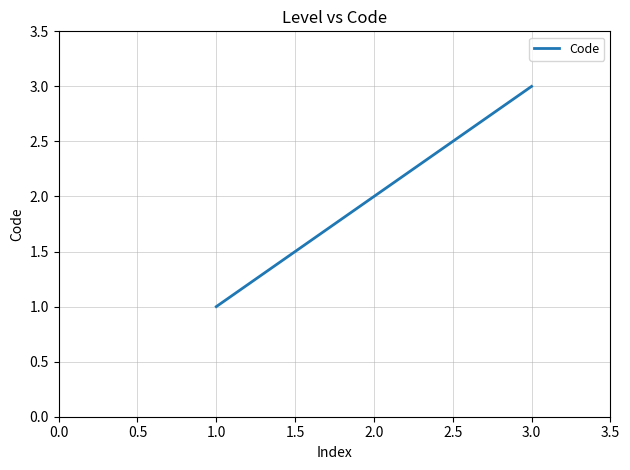

True or false: the data shows 3 at 3.0.

True